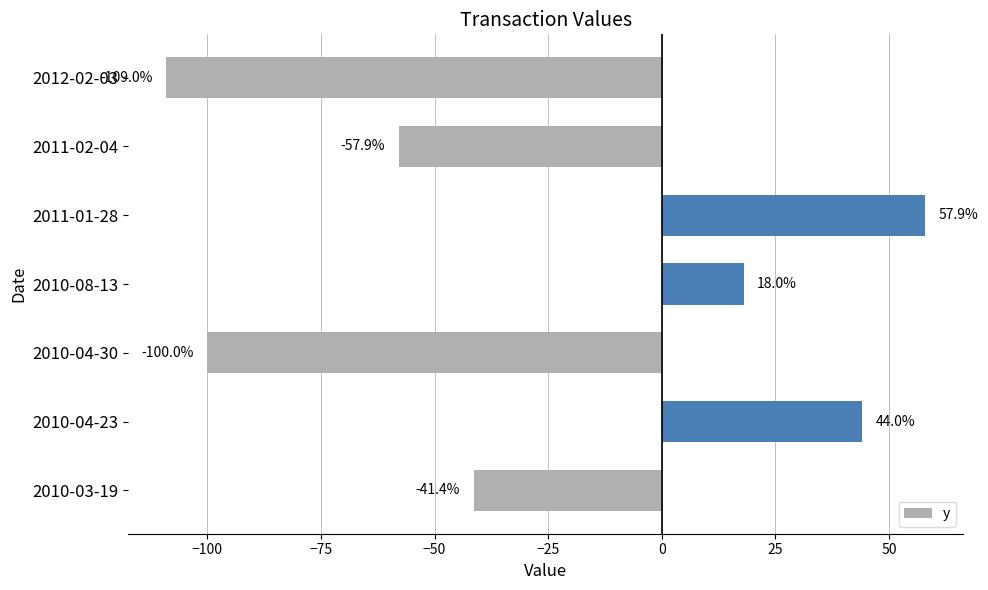

At which category does the chart reach its peak across all series?

2011-01-28